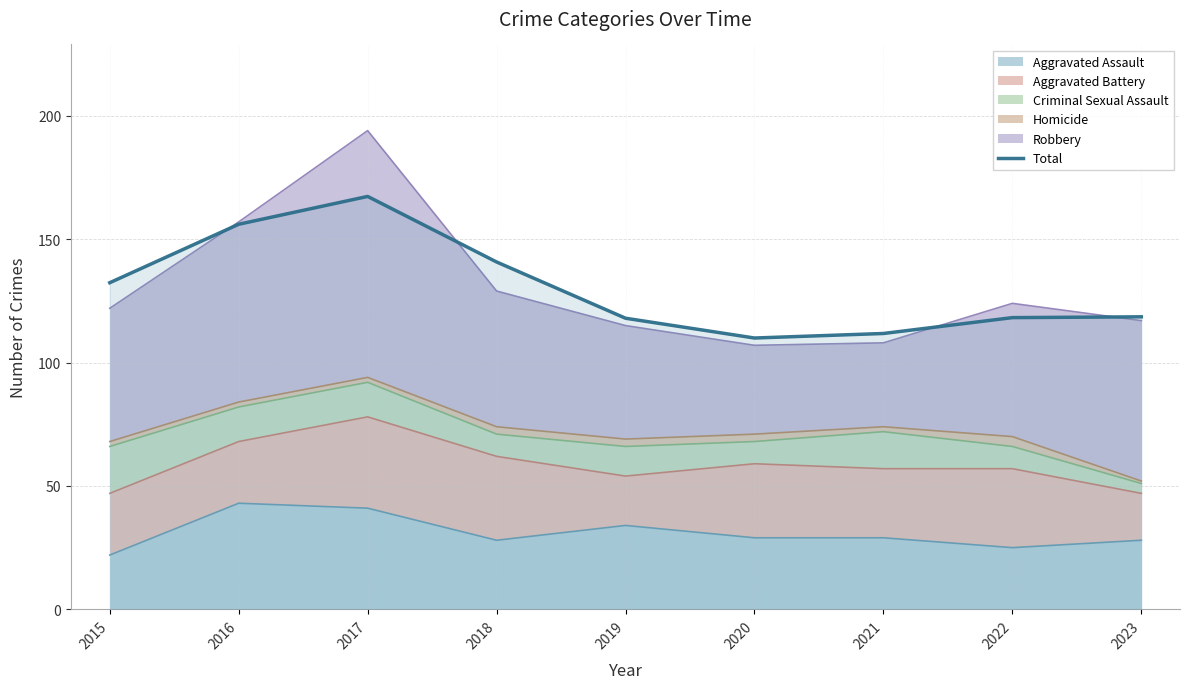

Reading left to right, list all the values displayed in this chart.

132.4	156.1	167.3	140.8	118.0	110.0	111.8	118.2	118.5